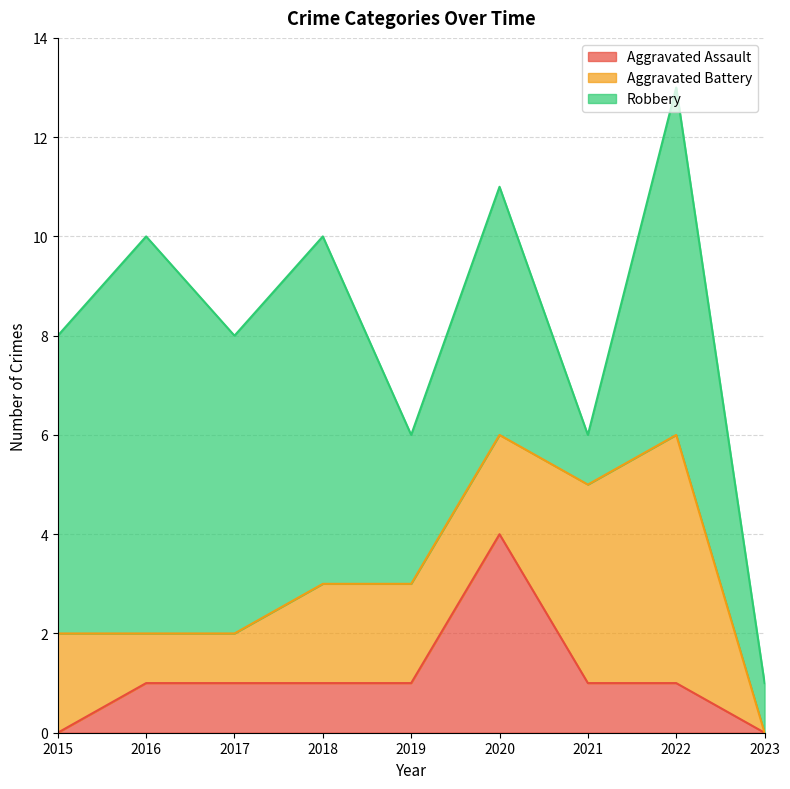

Which category has the lowest value in the Aggravated Battery series?

2023